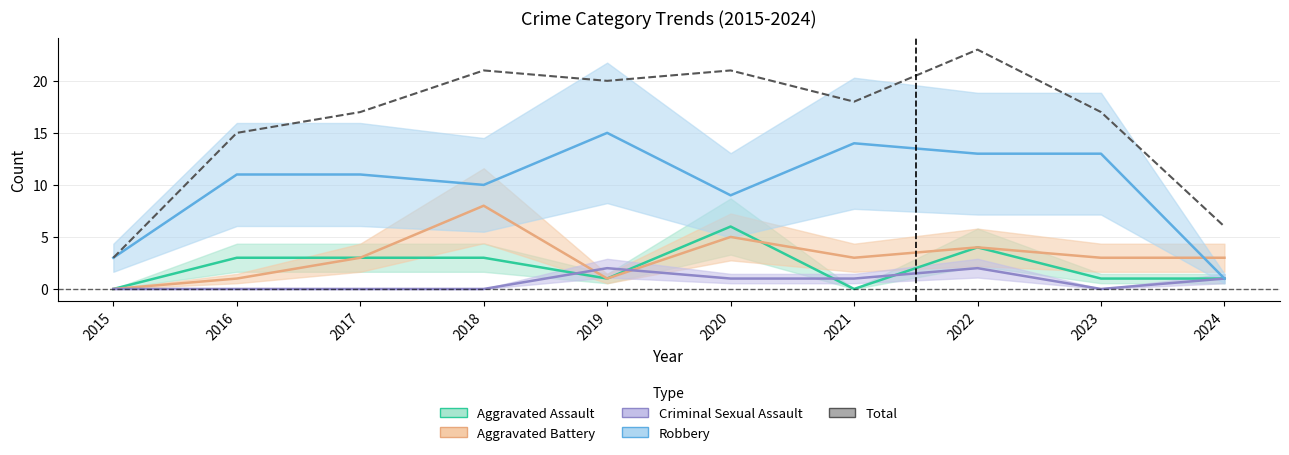

Approximately how many times larger is the value at 2023 compared to 2024?

2.8